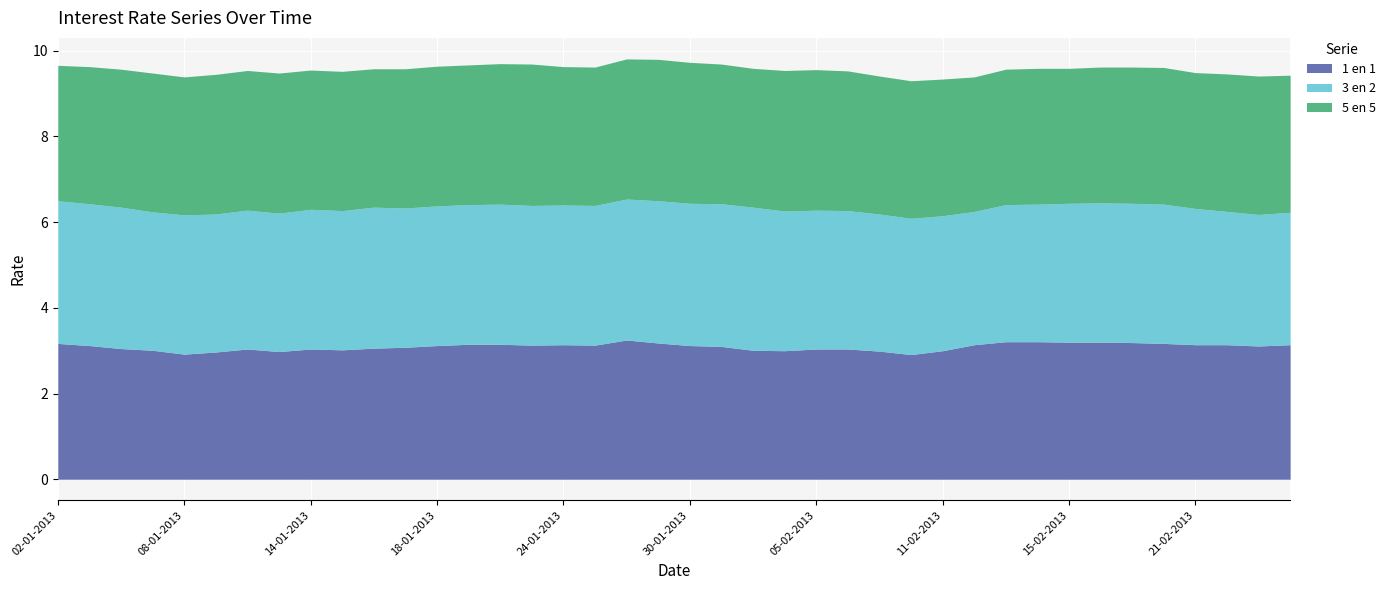

In 1 en 1, how many points are higher than both neighbors (excluding endpoints)?

4